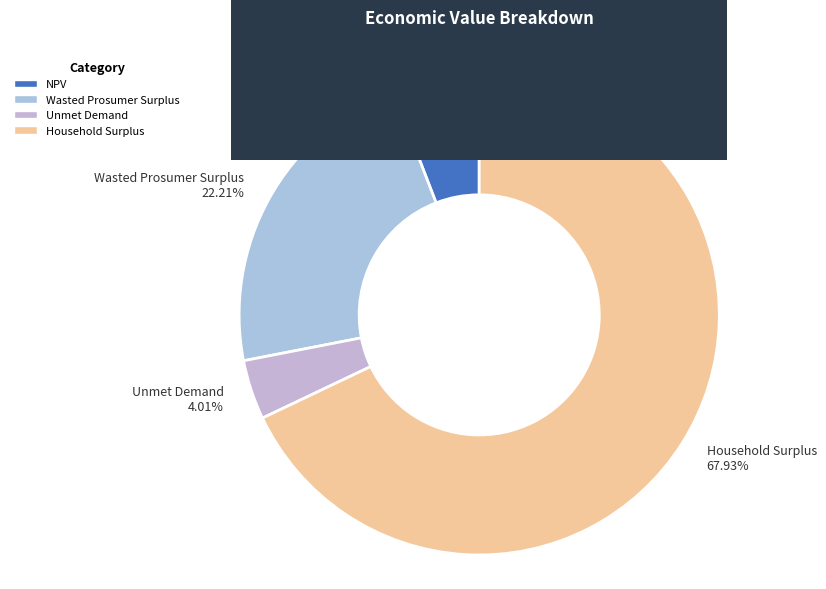

Rank the categories by value from lowest to highest.

Unmet Demand, NPV, Wasted Prosumer Surplus, Household Surplus